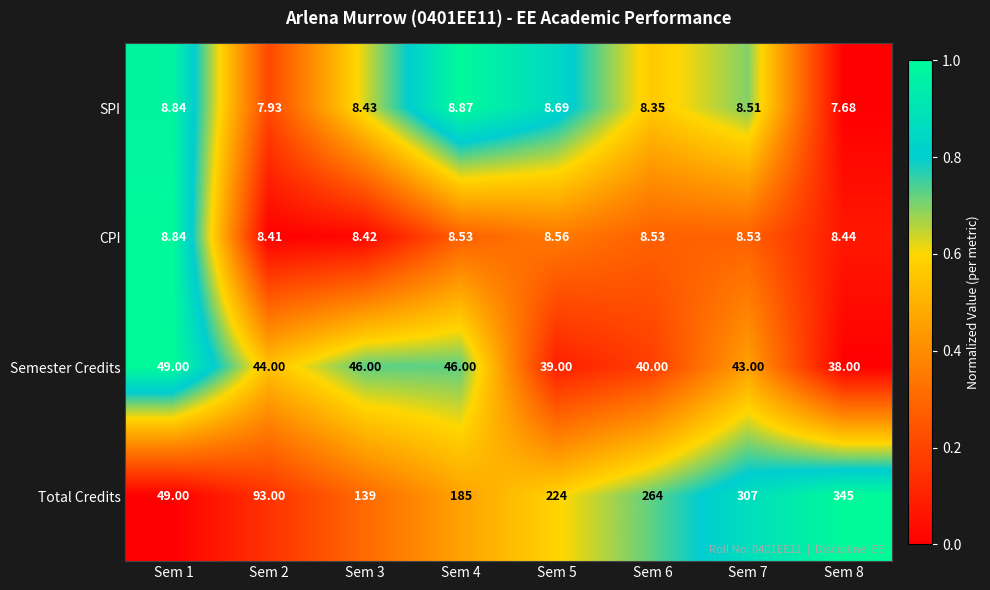

Which series has the largest total across all categories?

Total Credits